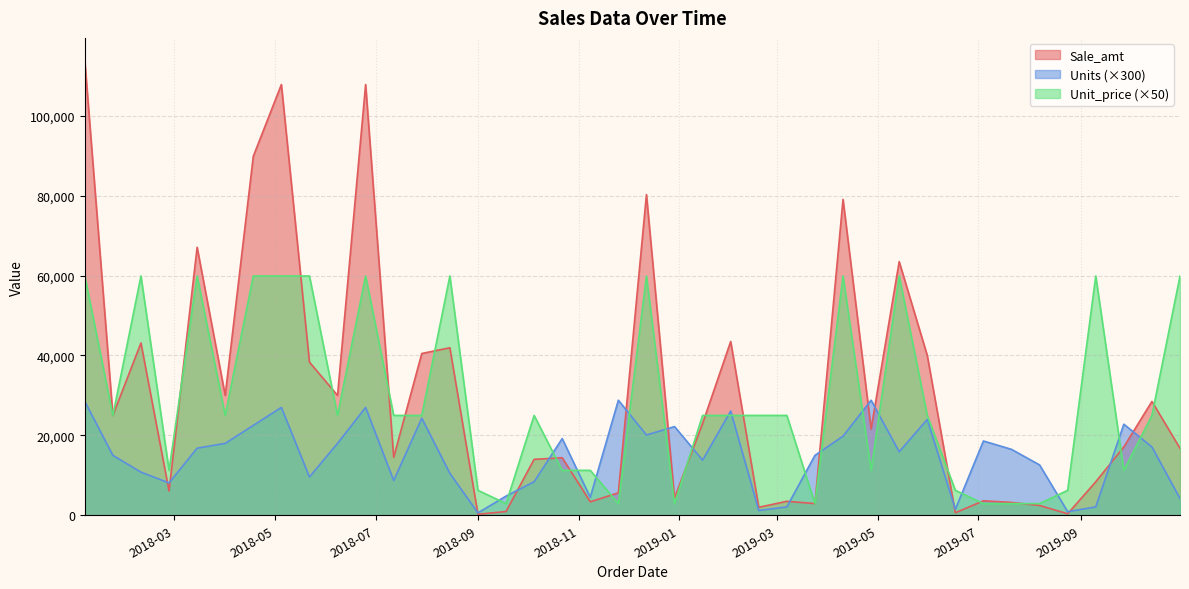

List the series in order of their peak value, highest first.

Sale_amt, Unit_price (×50), Units (×300)